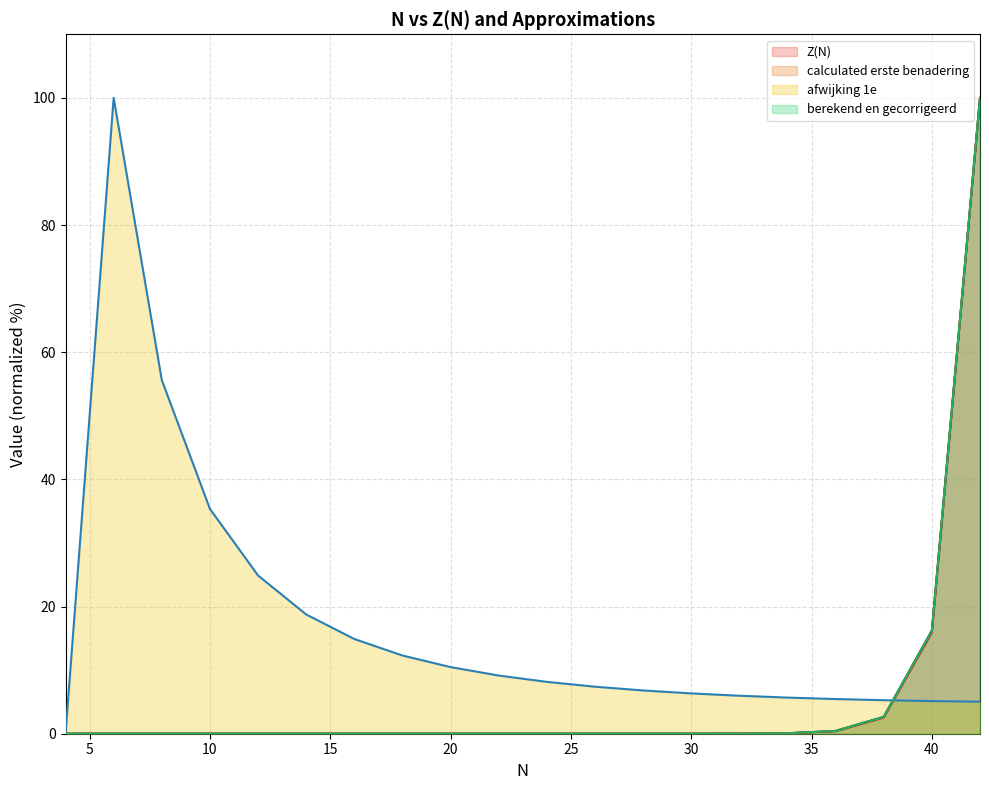

True or false: afwijking 1e has more than 2 interior local peaks.

False